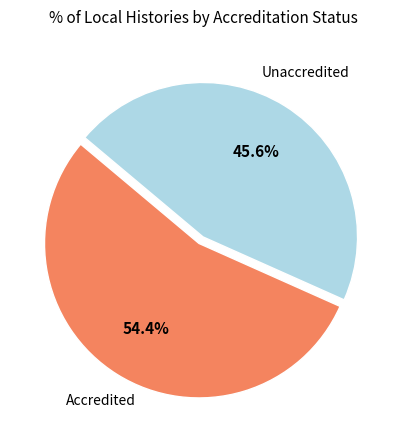

Does any single category account for the majority?

Yes